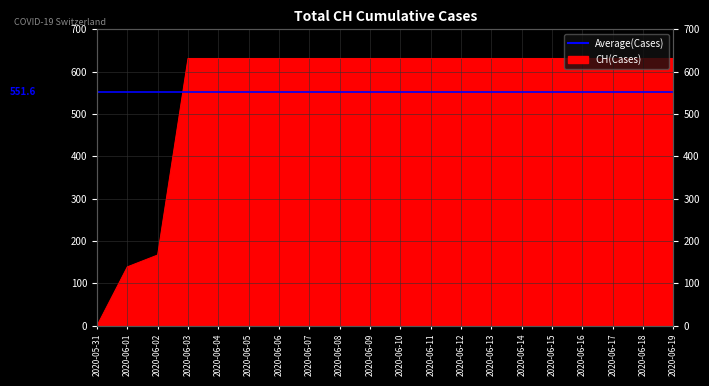

What is the ratio of the value at 2020-06-13 to the value at 2020-06-05?

1.0